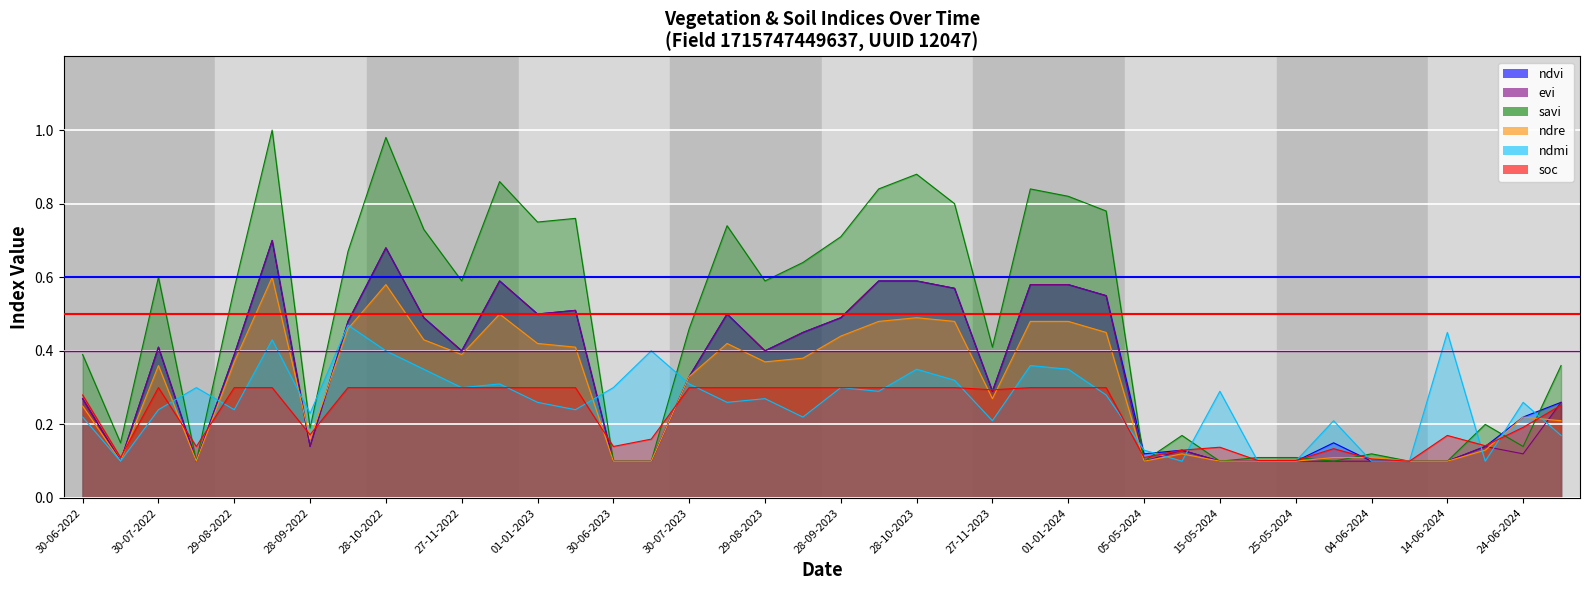

Which series has the largest total across all categories?

savi